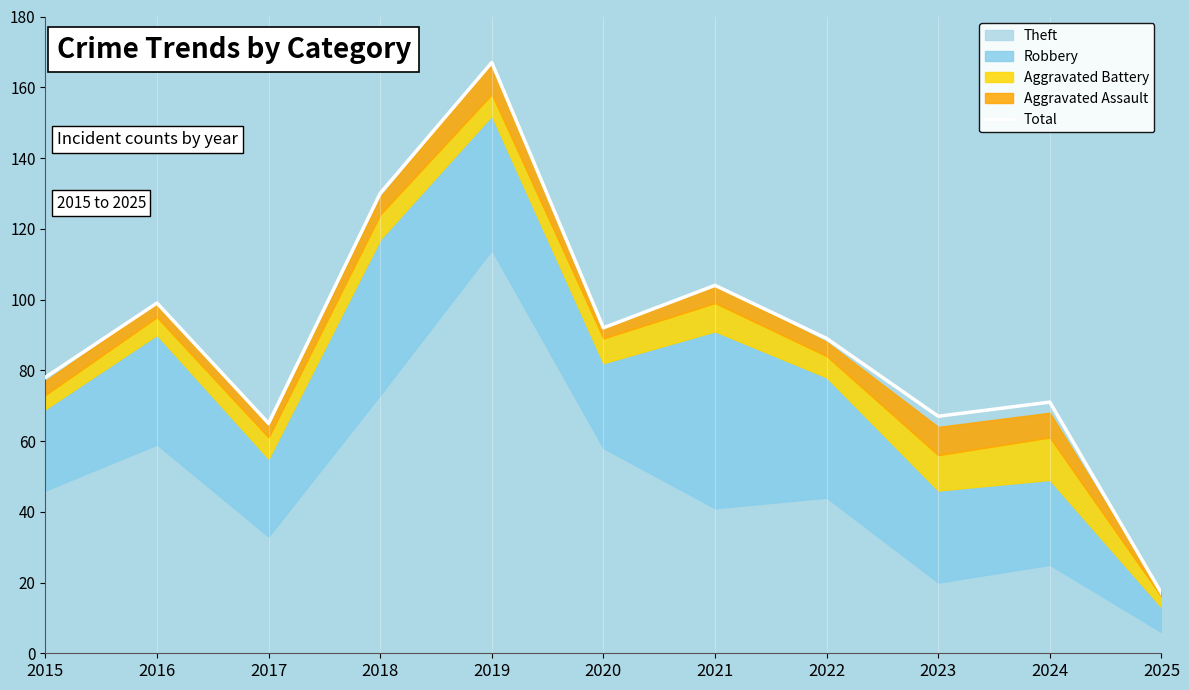

List the labels in order of value, smallest first.

2025, 2017, 2023, 2024, 2015, 2022, 2020, 2016, 2021, 2018, 2019